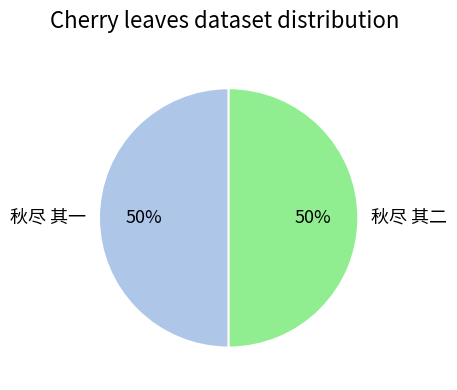

Do 秋尽 其一 and 秋尽 其二 together represent more than half of the pie?

Yes